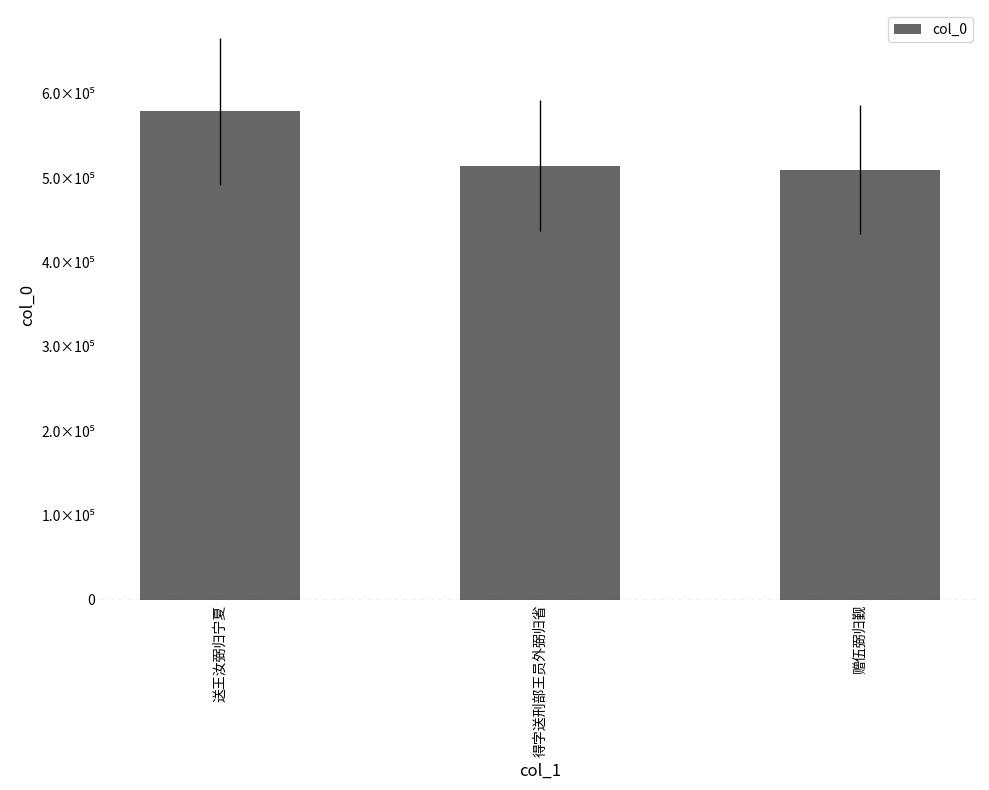

Reading left to right, what are all the values shown in this chart?

送王汝弼归宁夏=579103	得字送刑部王员外弼归省=514871	赠伍弼归觐=509800